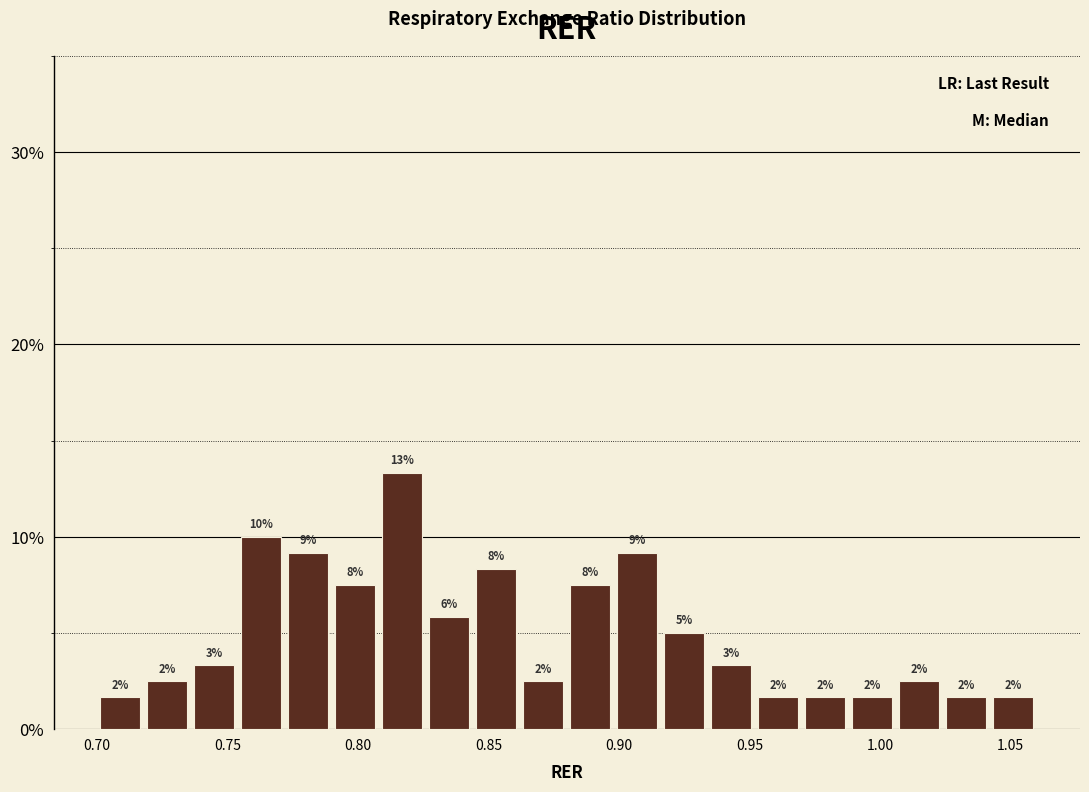

Read against the x-axis, roughly where is the centre of the tallest bar?

0.815